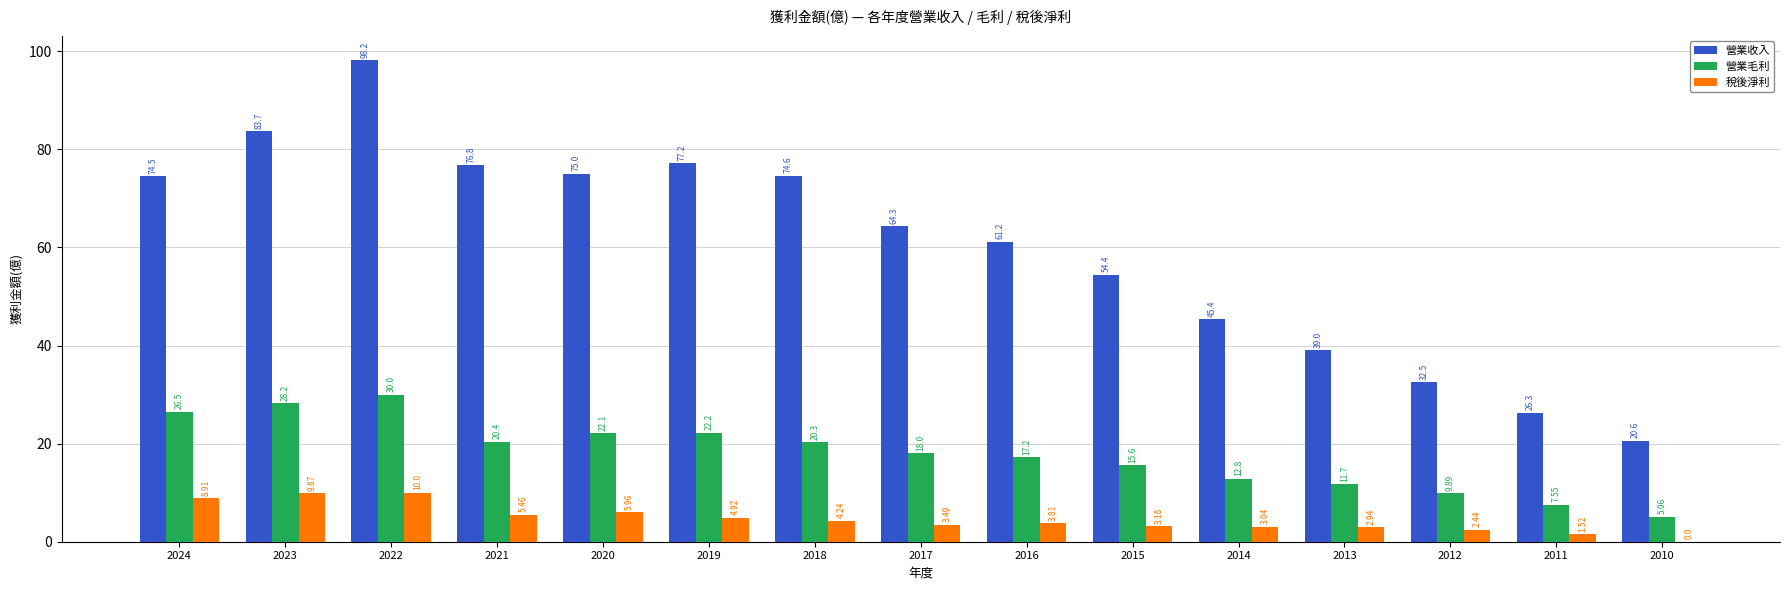

Between 2020 and 2018, which series saw the biggest shift?

營業毛利